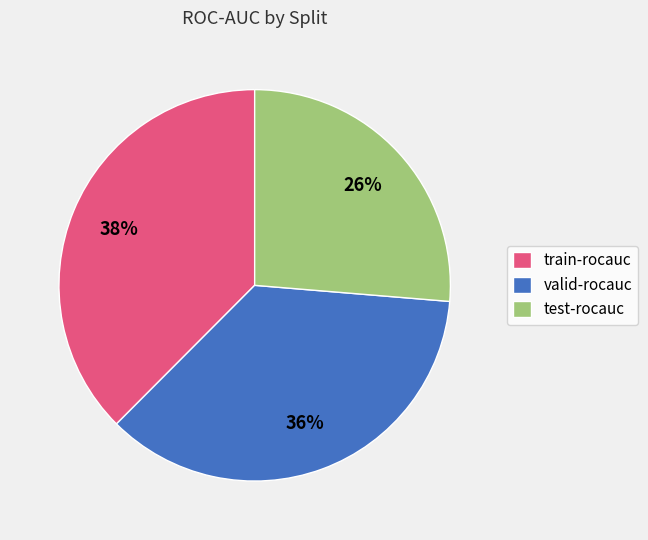

Rank the categories by value from highest to lowest.

train-rocauc, valid-rocauc, test-rocauc